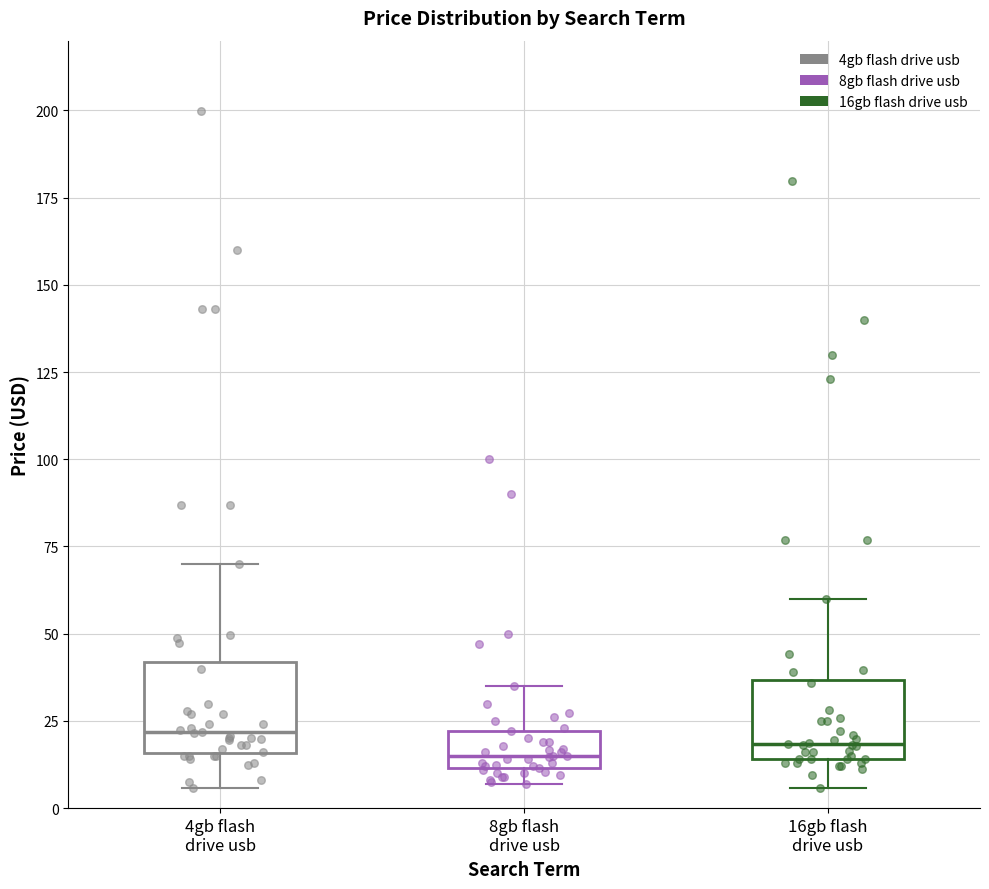

Reading left to right, read every box against the y-axis: the position of its median line, the range the box covers, and the ends of its whiskers. The values are not printed on the chart, so give them approximately, as read against the axis.

4gb flash drive usb: median 20, box 15 to 40, whiskers 5 to 70
8gb flash drive usb: median 15, box 10 to 20, whiskers 5 to 35
16gb flash drive usb: median 20, box 15 to 35, whiskers 5 to 60